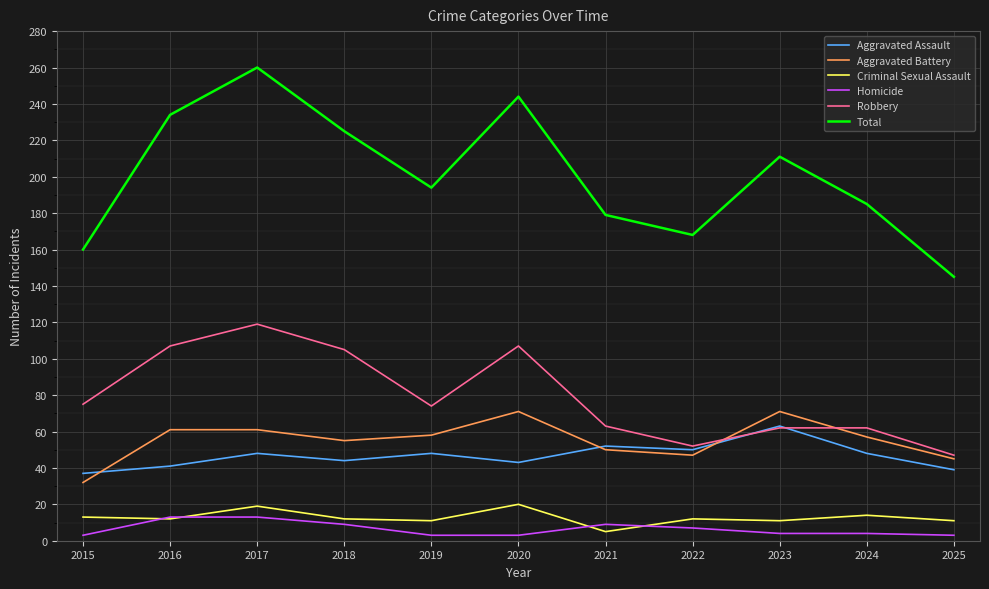

Where is the first local minimum for Aggravated Battery?

2018